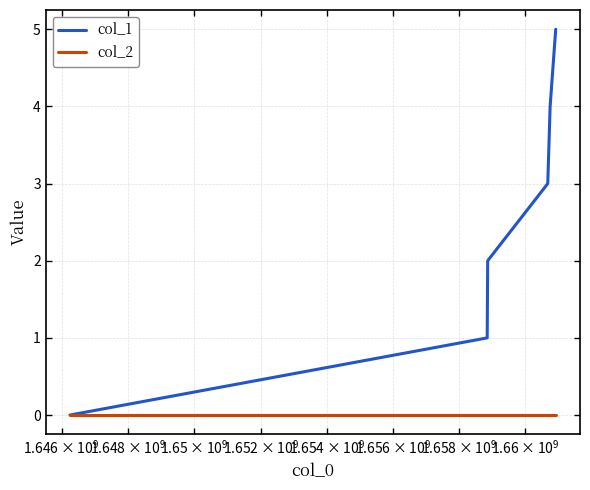

Which series has the largest range (max minus min)?

col_1